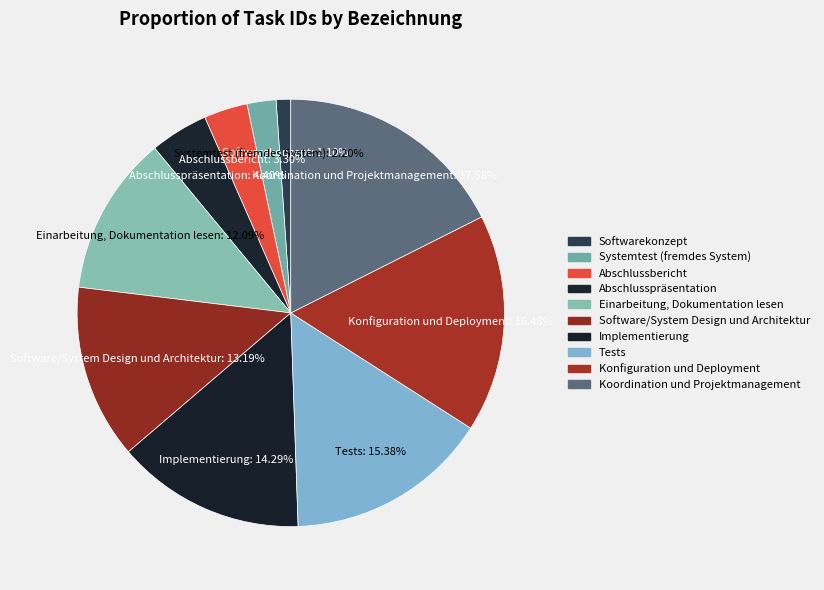

How many slices are in this pie chart?

10